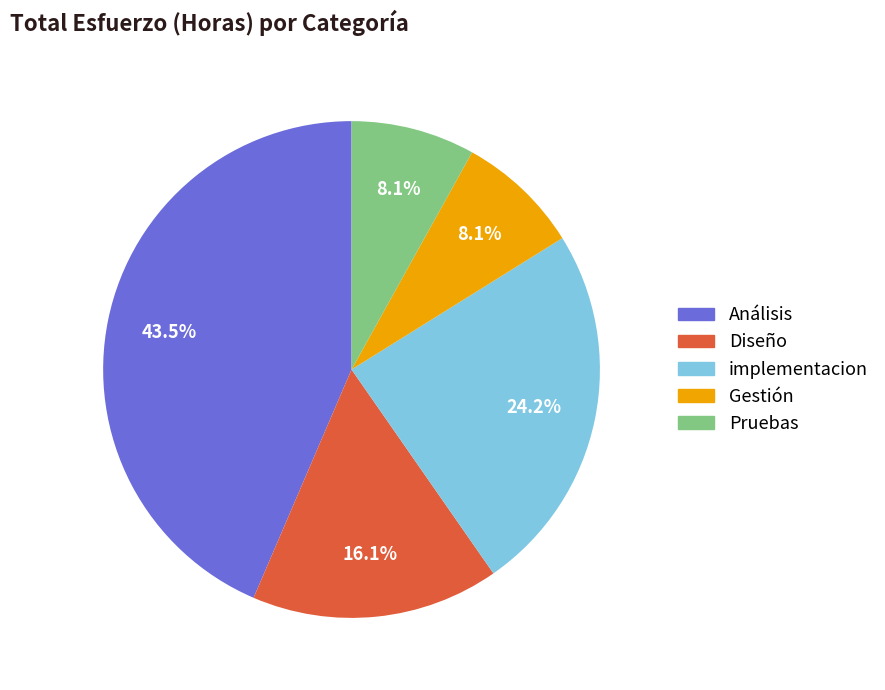

Is there any slice that represents more than half of the pie?

No